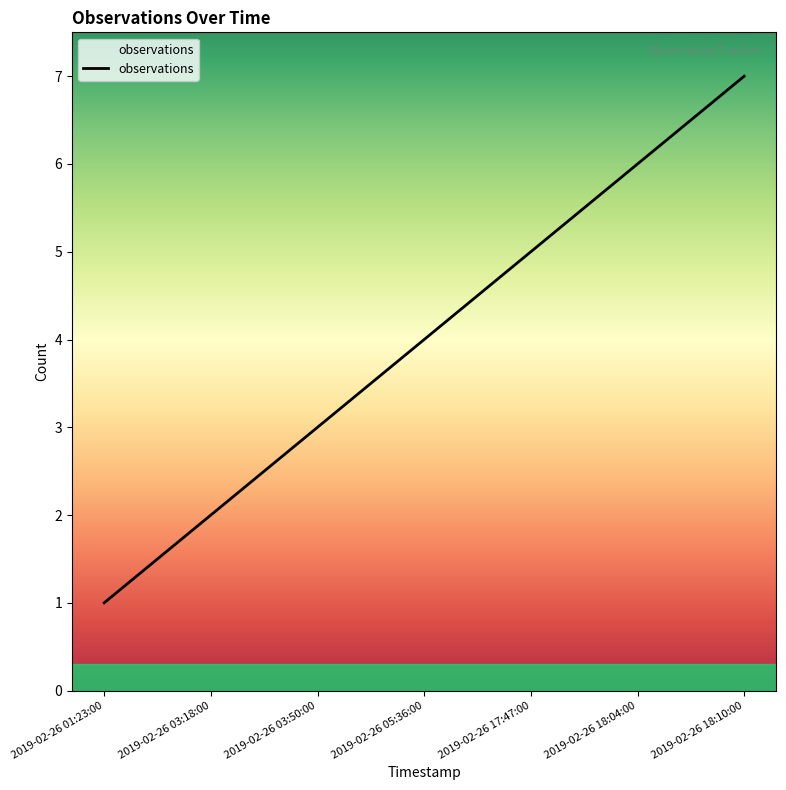

What value does the data have at 2019-02-26 01:23:00?

1